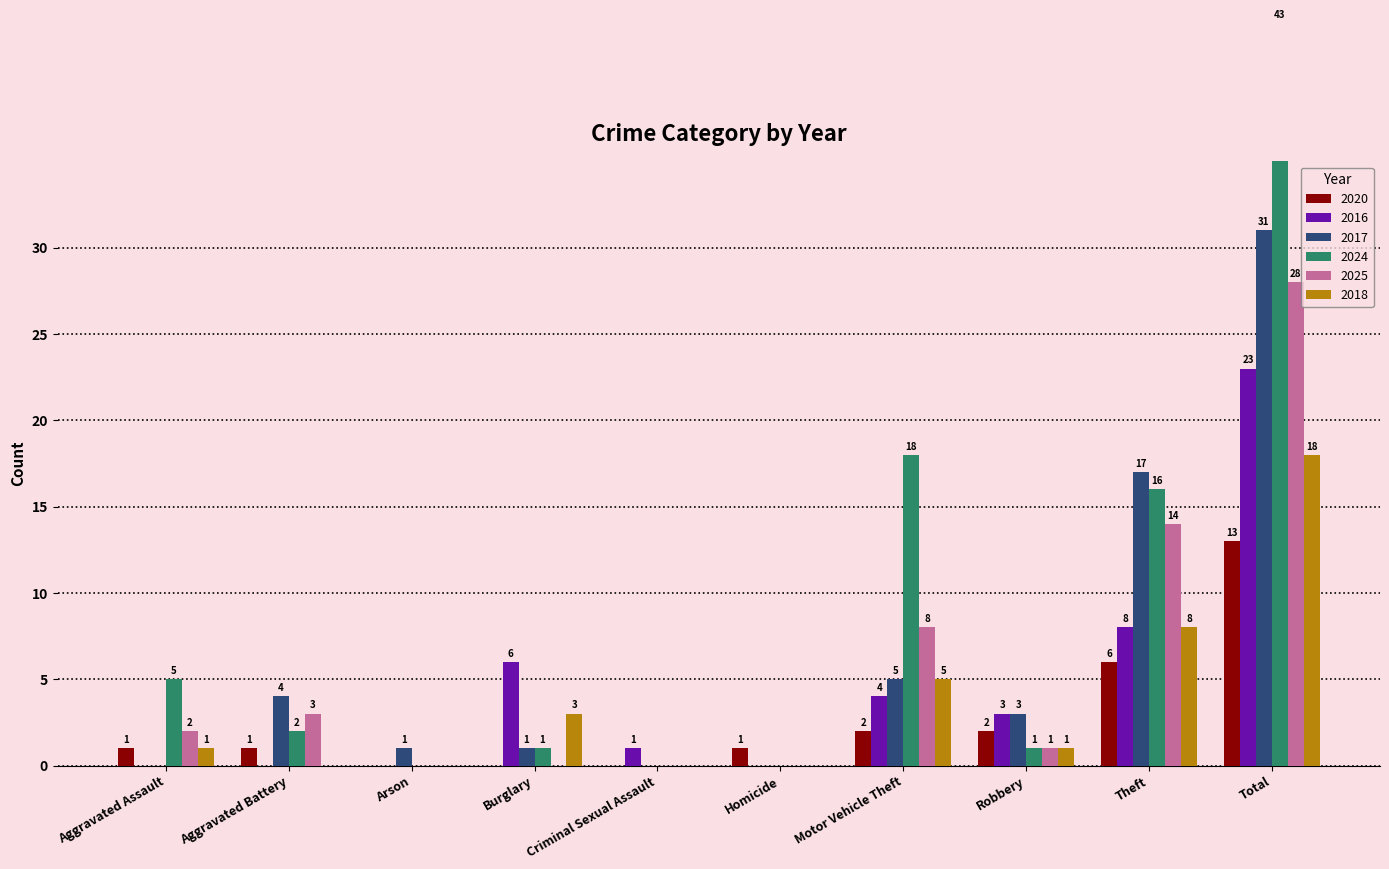

What is the label of the 4th bar from the right?

Motor Vehicle Theft